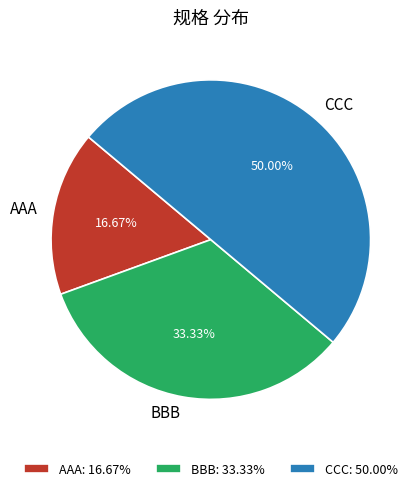

Count the number of slices in the pie.

3